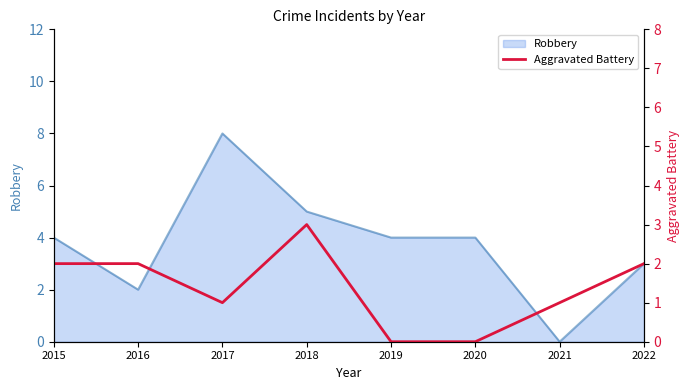

True or false: Robbery has a value of 0 at 2021.

True